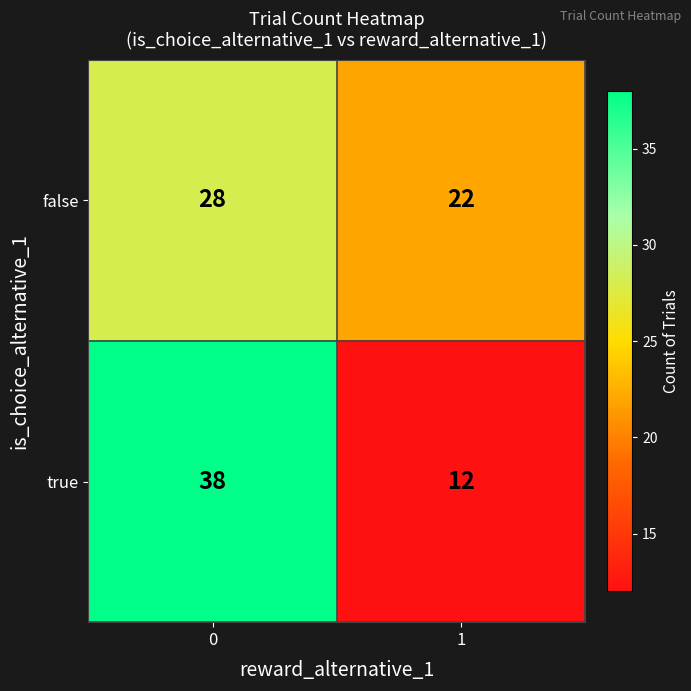

What is the difference between the highest and lowest values at 0?

10